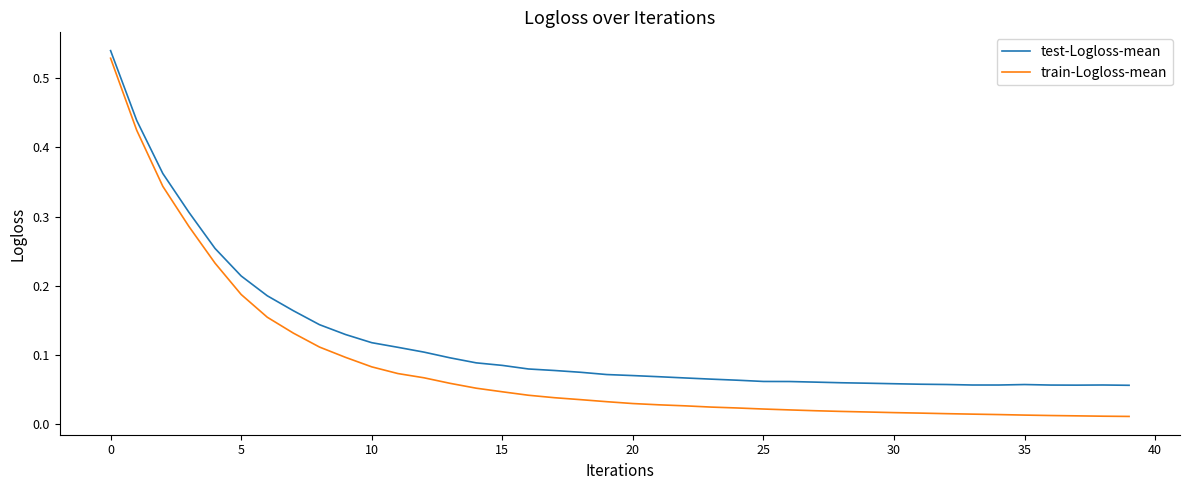

Which series has the widest spread of values?

train-Logloss-mean